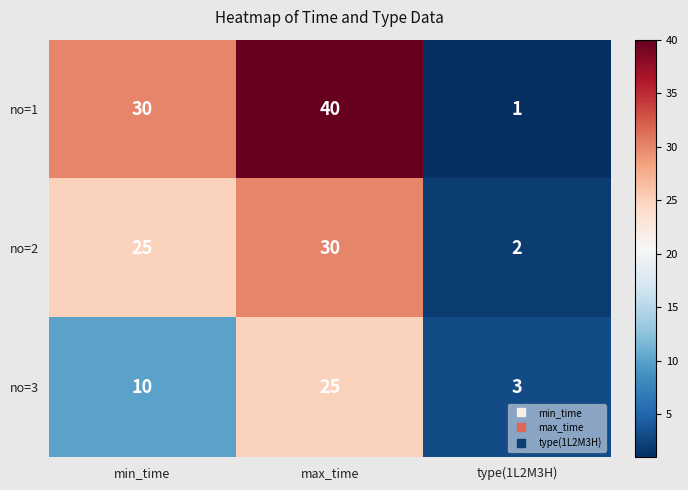

At which label is no=3 closest to 14?

min_time